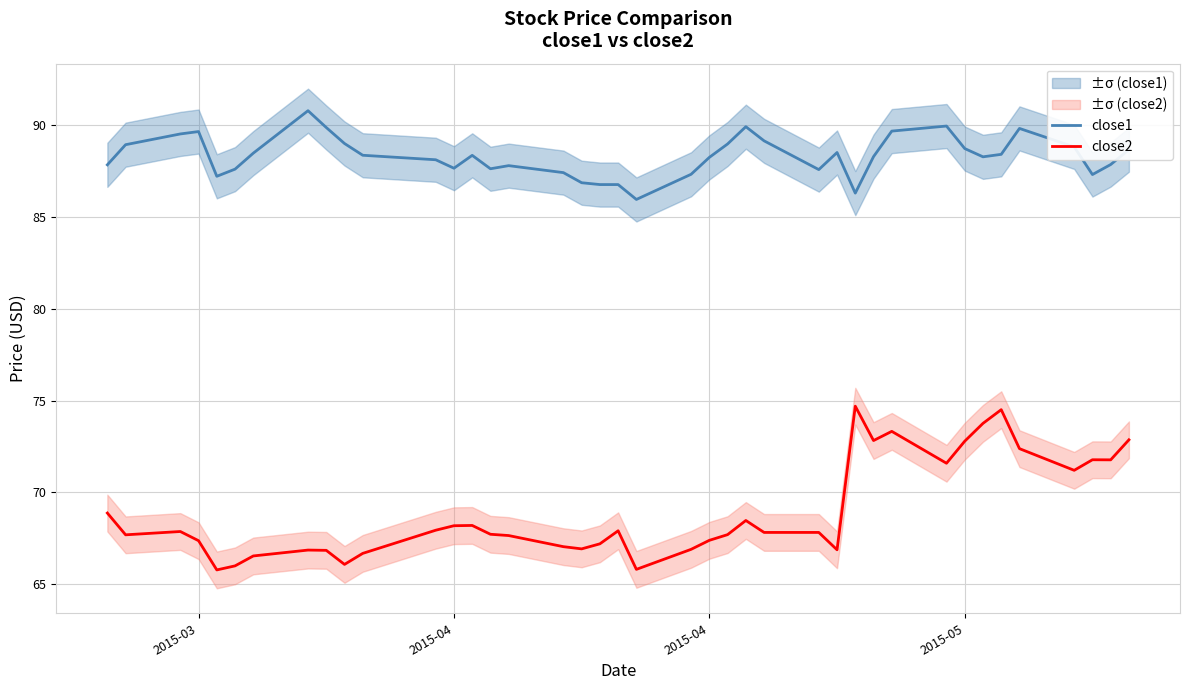

What are all the series names shown in the legend?

close1, close2